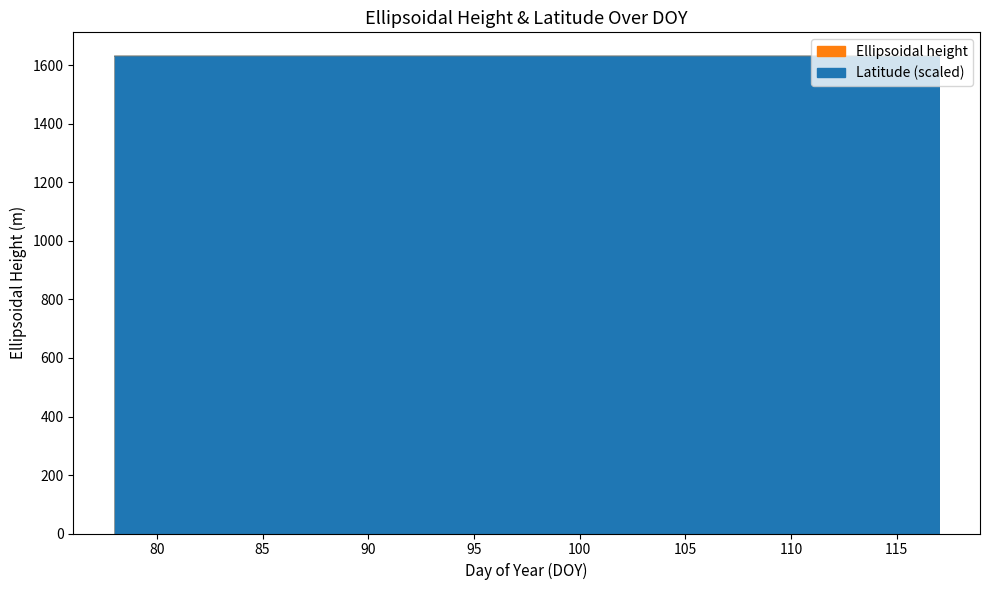

What value does the Ellipsoidal height series have at 95?

1631.7